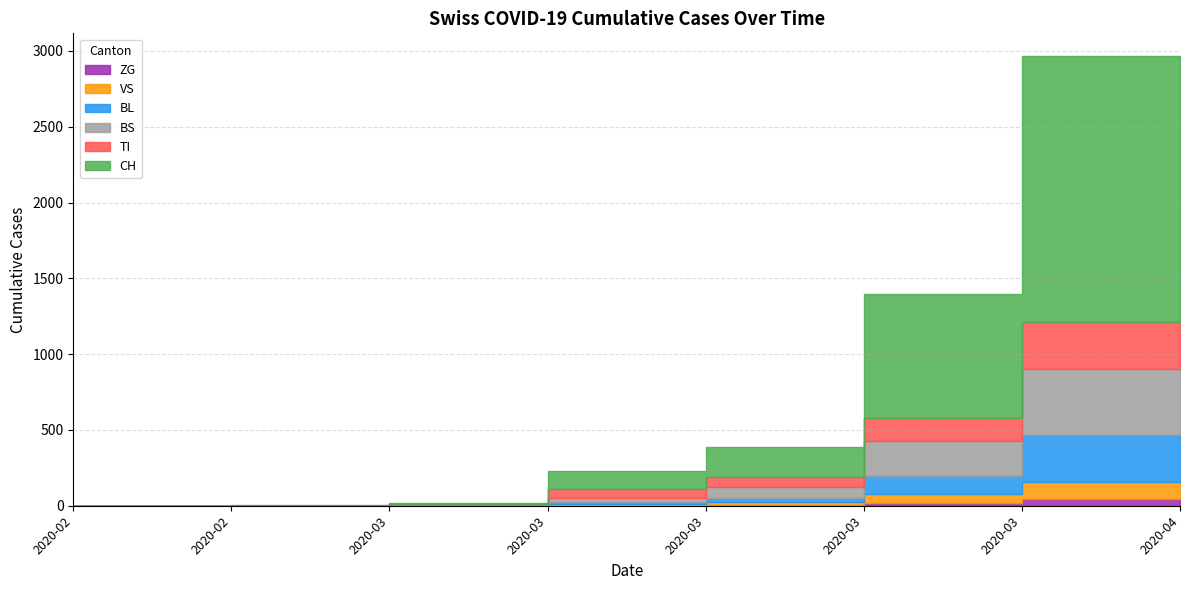

How many times do VS and BL cross each other?

1